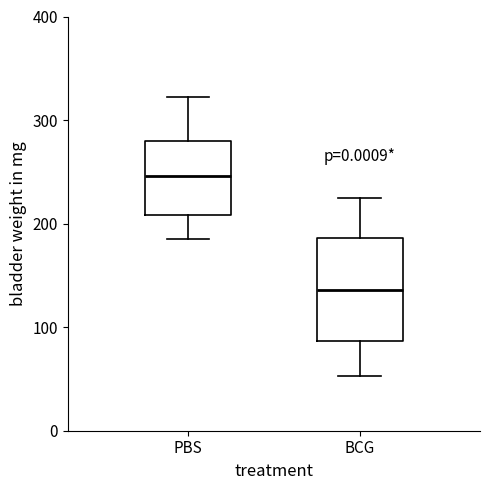

Which box is the tallest, from its lower edge to its upper edge?

BCG